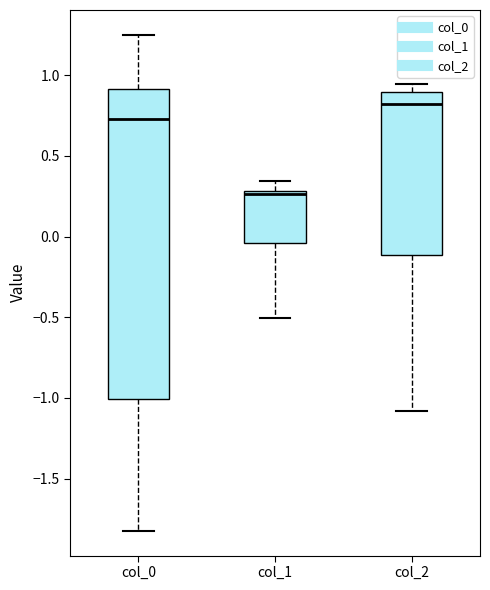

Reading left to right, read every box against the y-axis: the position of its median line, the range the box covers, and the ends of its whiskers. The values are not printed on the chart, so give them approximately, as read against the axis.

col_0: median 0.75, box -1.00 to 0.90, whiskers -1.80 to 1.25
col_1: median 0.25, box -0.05 to 0.30, whiskers -0.50 to 0.35
col_2: median 0.80, box -0.10 to 0.90, whiskers -1.10 to 0.95